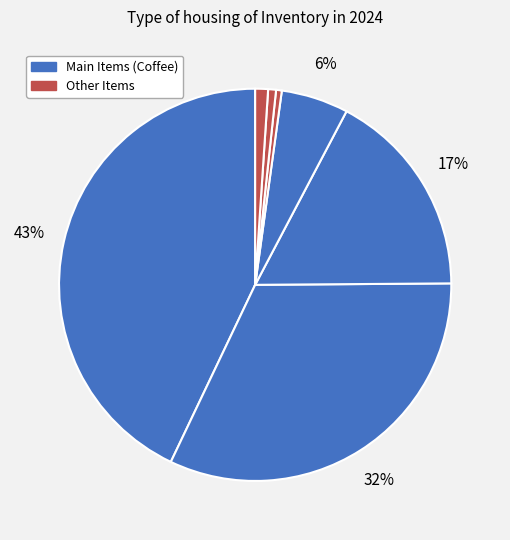

Does any single category account for the majority?

No